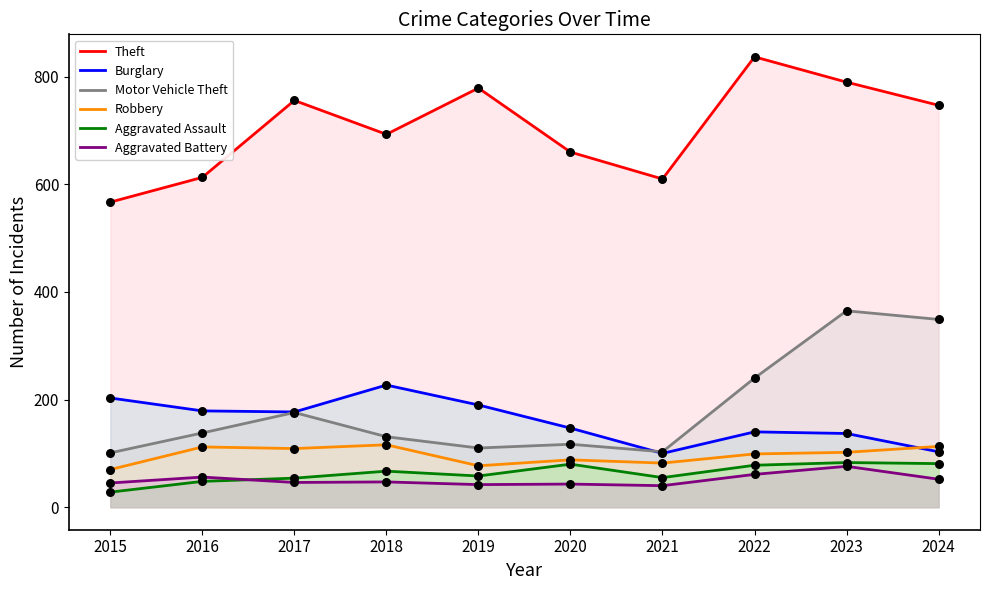

At how many categories does at least one series exceed 733?

5